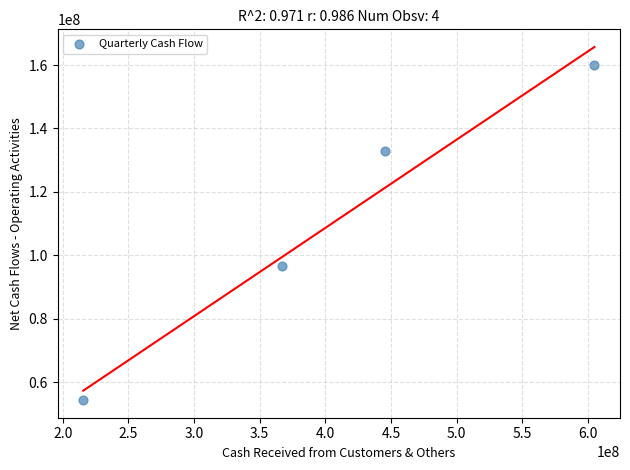

What is the range of X values (max minus min)?

389257954